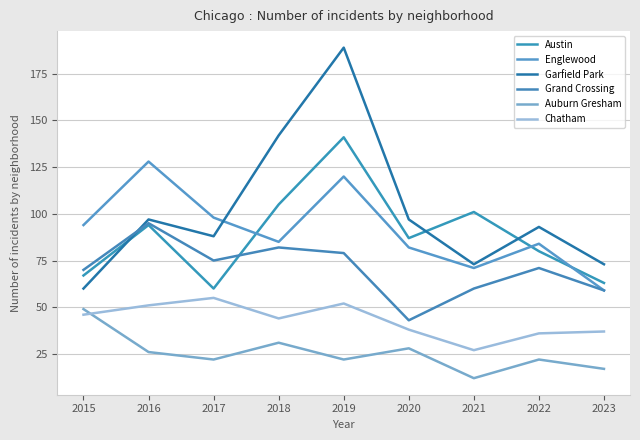

The value of Austin at 2016 is 94. True or false?

True